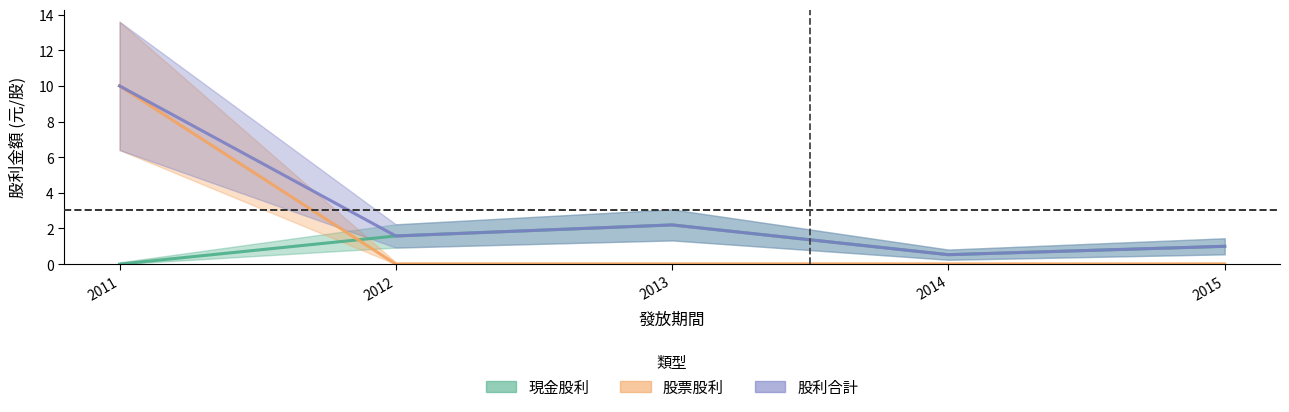

Does the chart display data point markers on the line(s)?

No